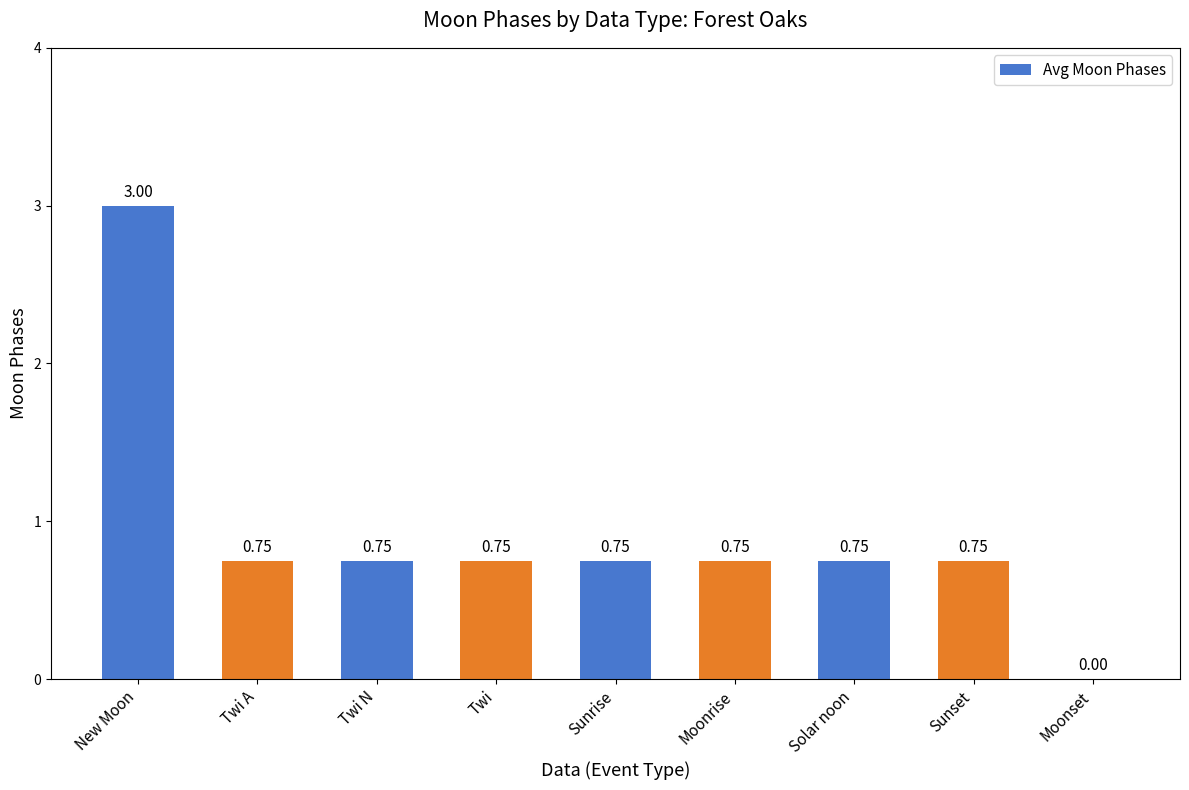

The chart shows a value of 1.3 at Sunset. True or false?

False